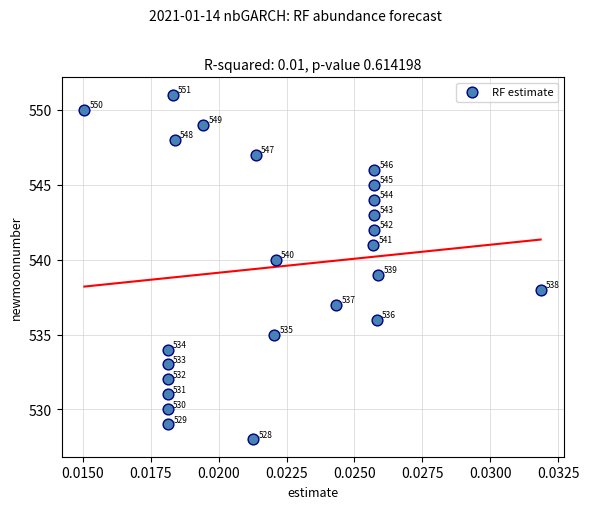

What is the range of Y values (max minus min)?

23